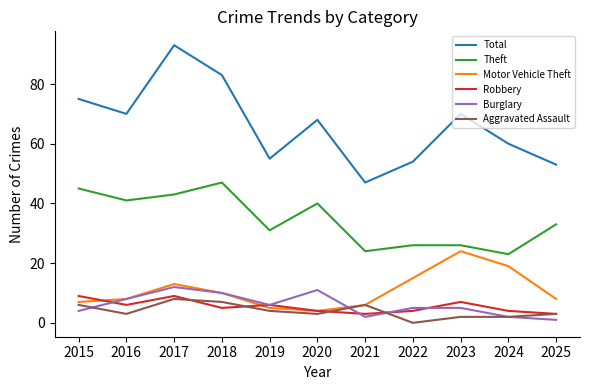

Which series has the largest total across all categories?

Total